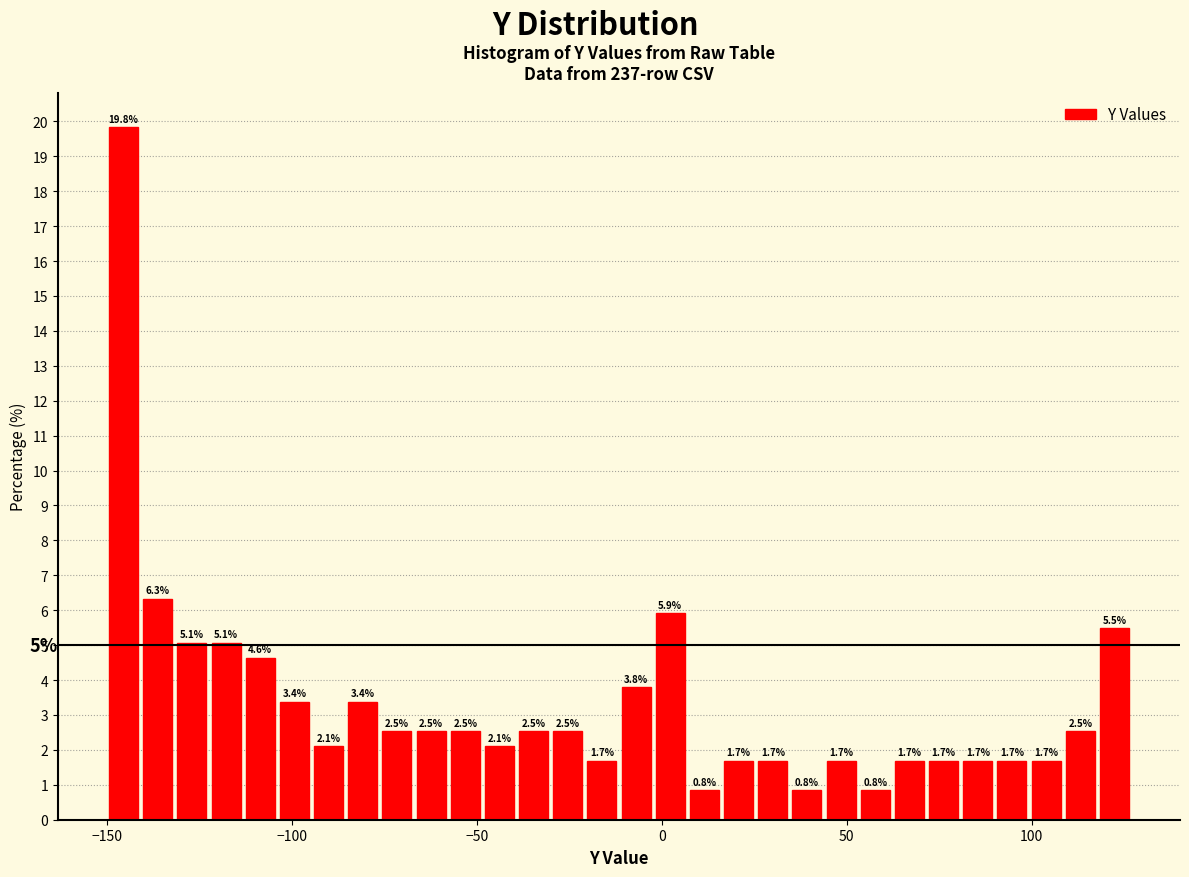

Read against the x-axis, roughly where is the centre of the tallest bar?

-145